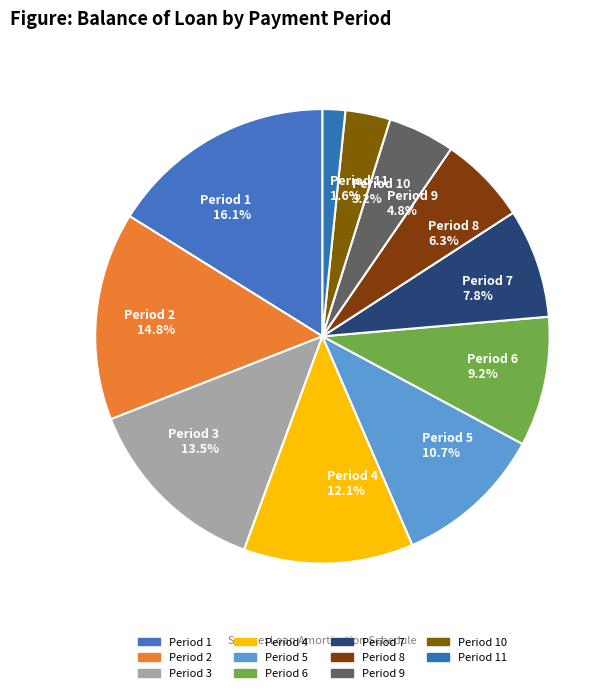

Rank the categories by value from highest to lowest.

Period 1 16.1%, Period 2 14.8%, Period 3 13.5%, Period 4 12.1%, Period 5 10.7%, Period 6 9.2%, Period 7 7.8%, Period 8 6.3%, Period 9 4.8%, Period 10 3.2%, Period 11 1.6%